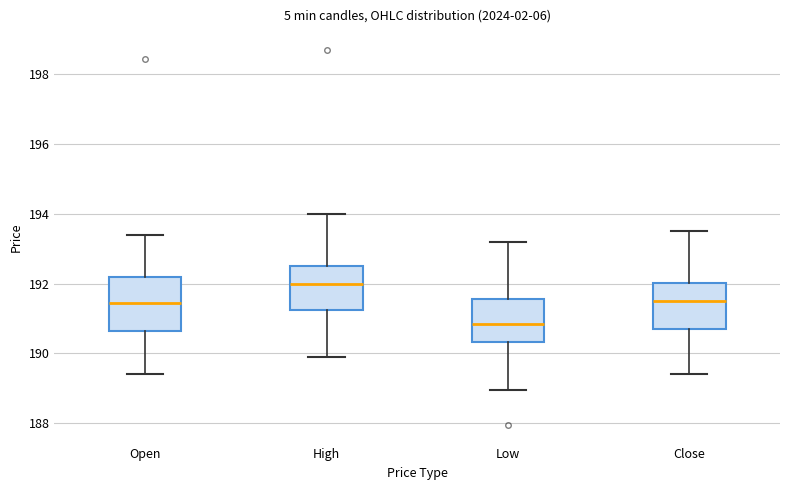

Which box's median line is the highest?

High